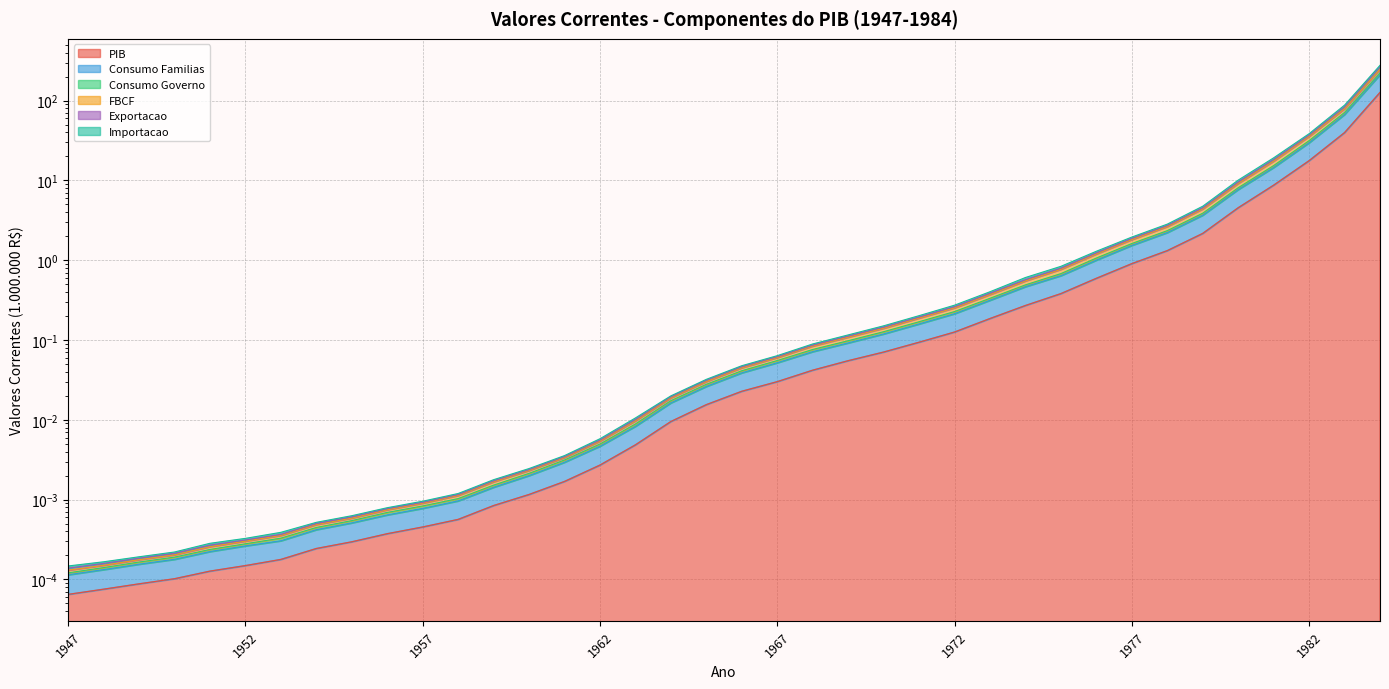

At 1956, list the series in order from largest to smallest.

Importacao, Exportacao, Consumo Governo, Consumo Familias, FBCF, PIB